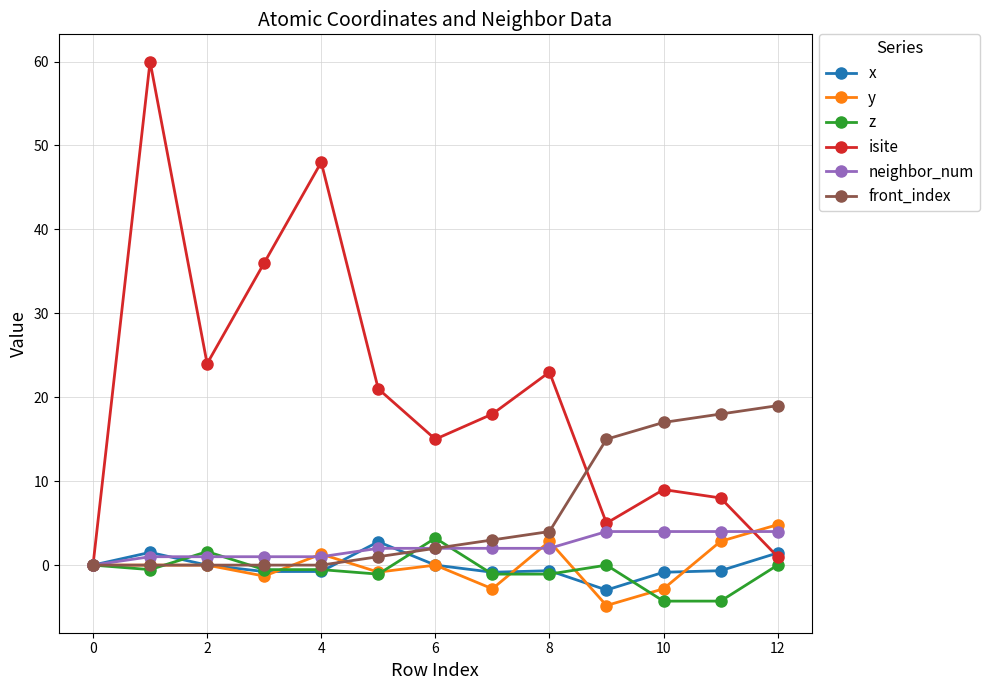

How many lines are shown in the chart?

6